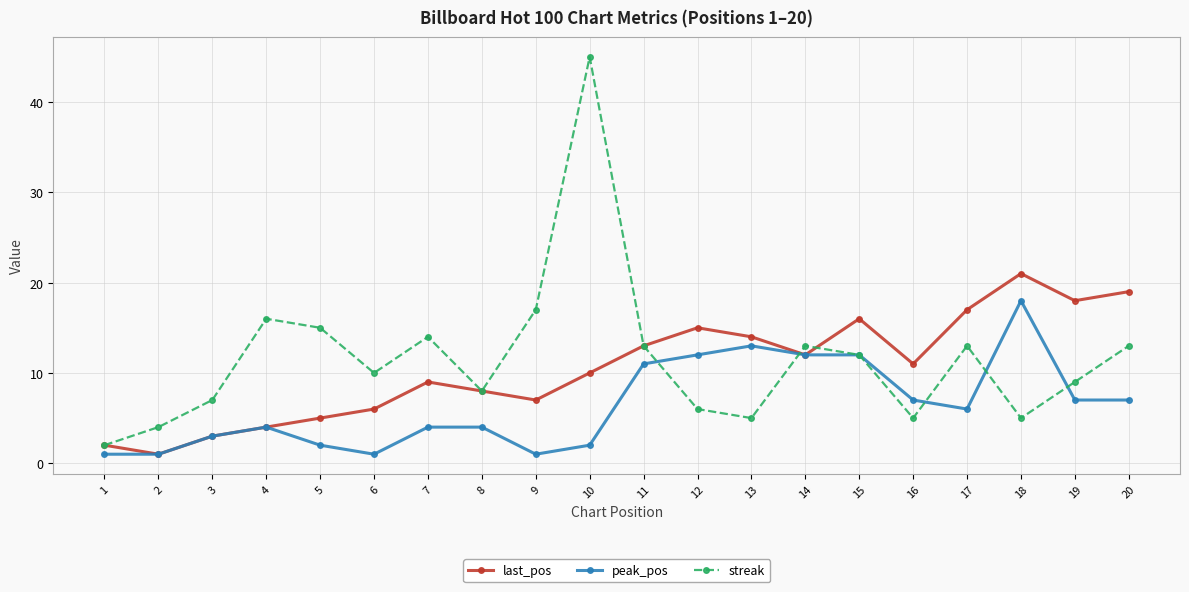

What is the difference between the maximum and minimum values in the peak_pos series?

17